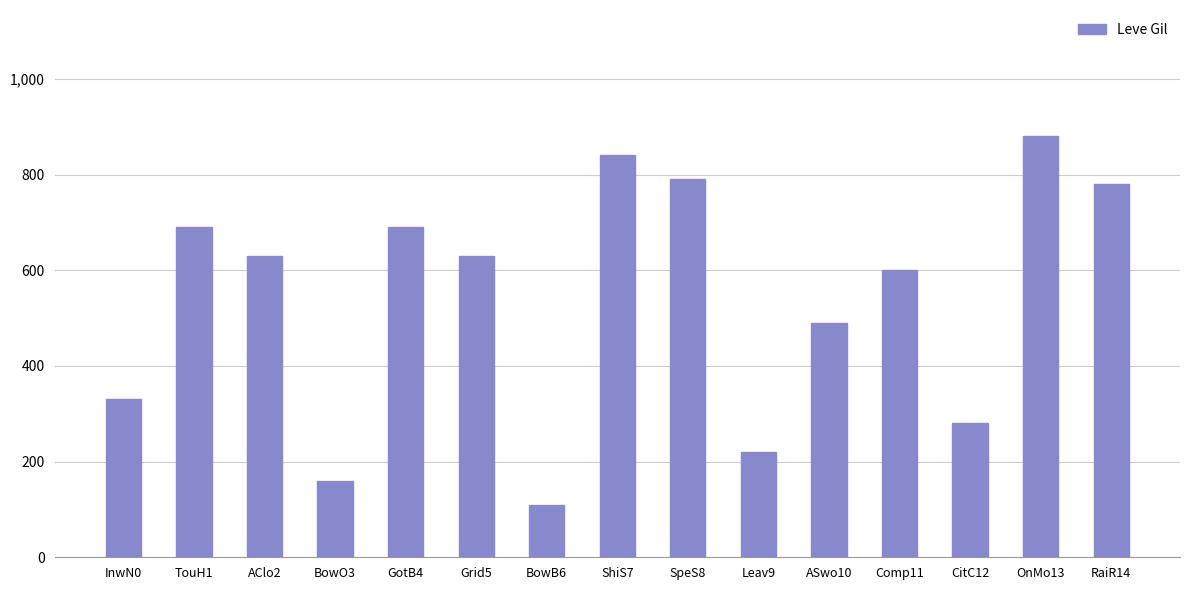

Are the bars horizontal?

No